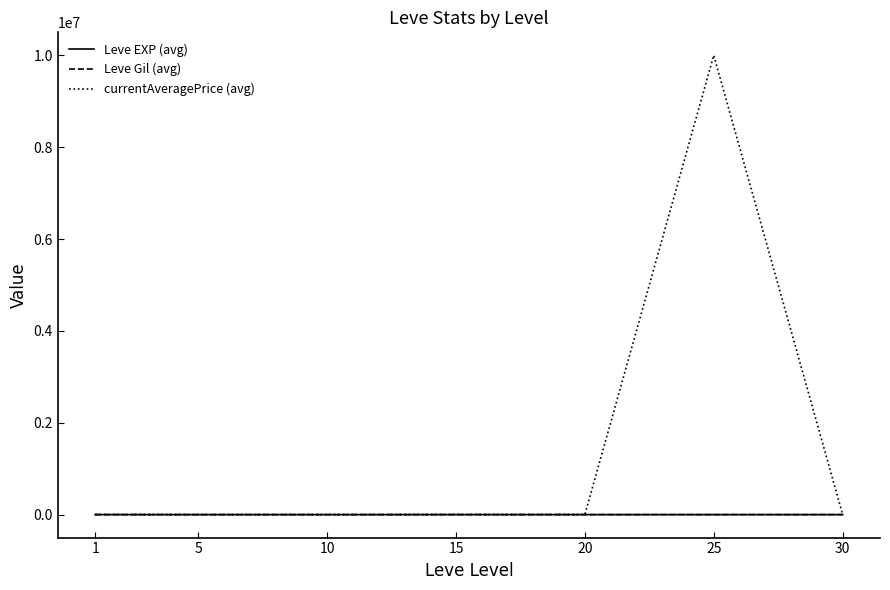

Which series has the largest range (max minus min)?

currentAveragePrice (avg)